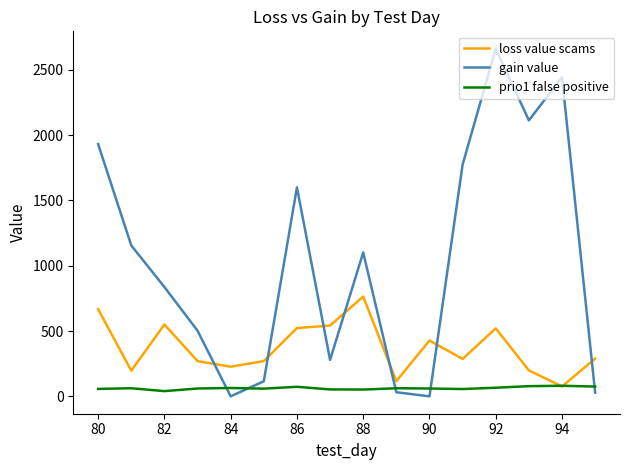

List the series in order of their overall mean, lowest first.

prio1 false positive, loss value scams, gain value